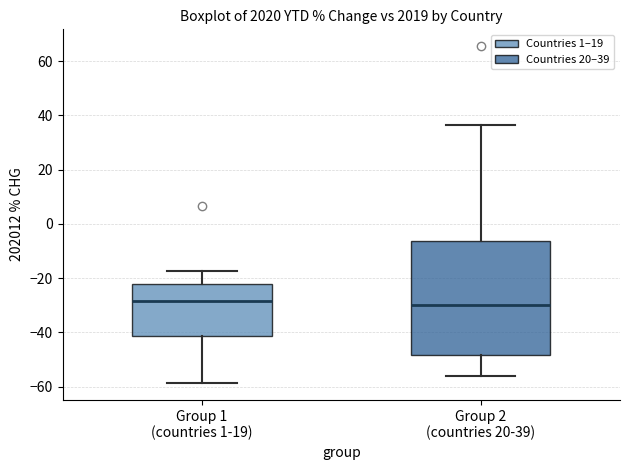

Reading left to right, read every box against the y-axis: the position of its median line, the range the box covers, and the ends of its whiskers. The values are not printed on the chart, so give them approximately, as read against the axis.

Group 1 (countries 1-19): median -28, box -42 to -22, whiskers -58 to -18
Group 2 (countries 20-39): median -30, box -48 to -6, whiskers -56 to 36